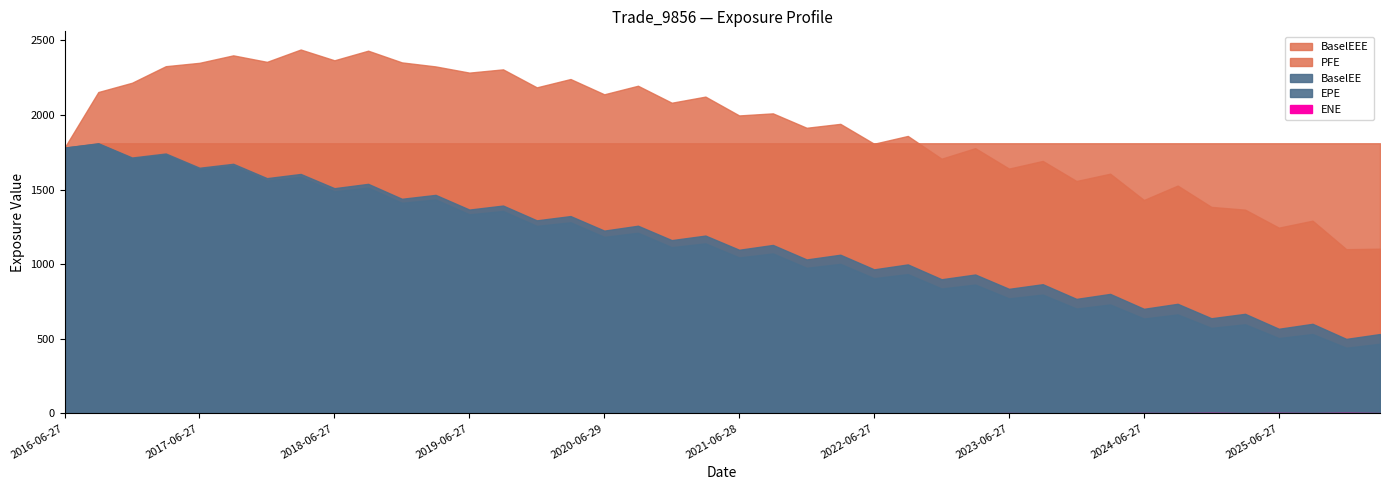

At which label is PFE closest to 1769?

2023-03-27